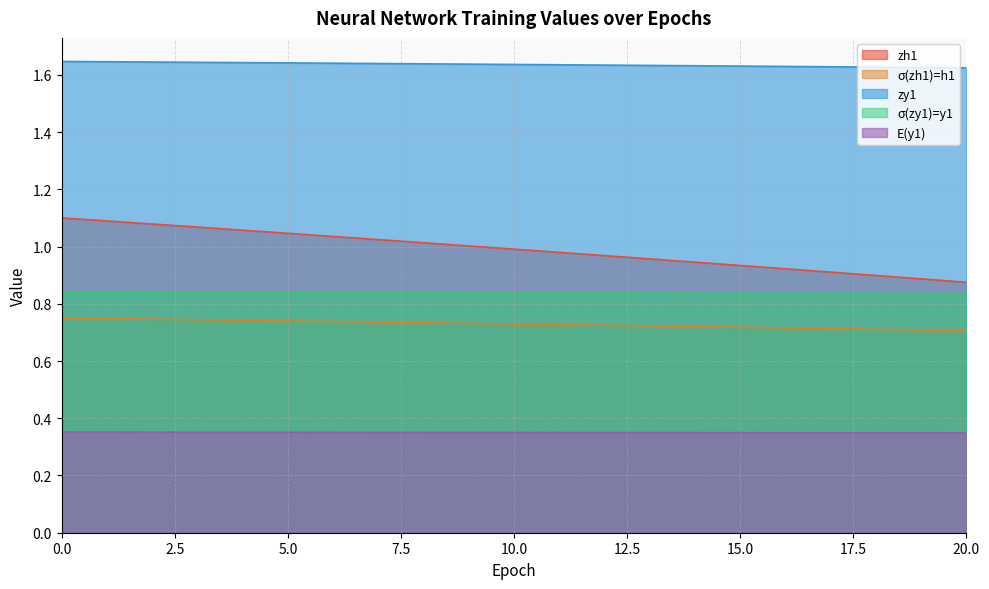

Does the chart have visible grid lines?

Yes